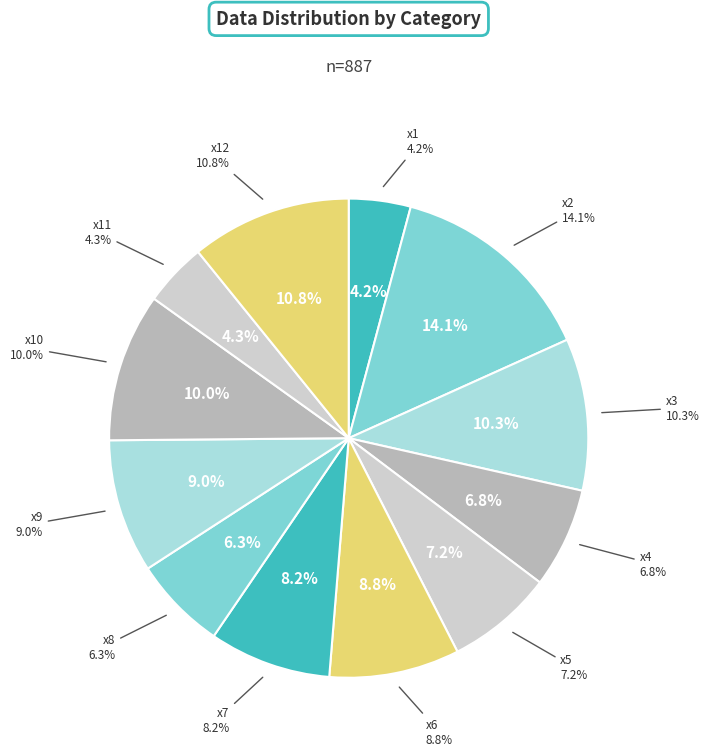

To the nearest percent, what is the difference between the x6 and x10 slice percentages?

1%